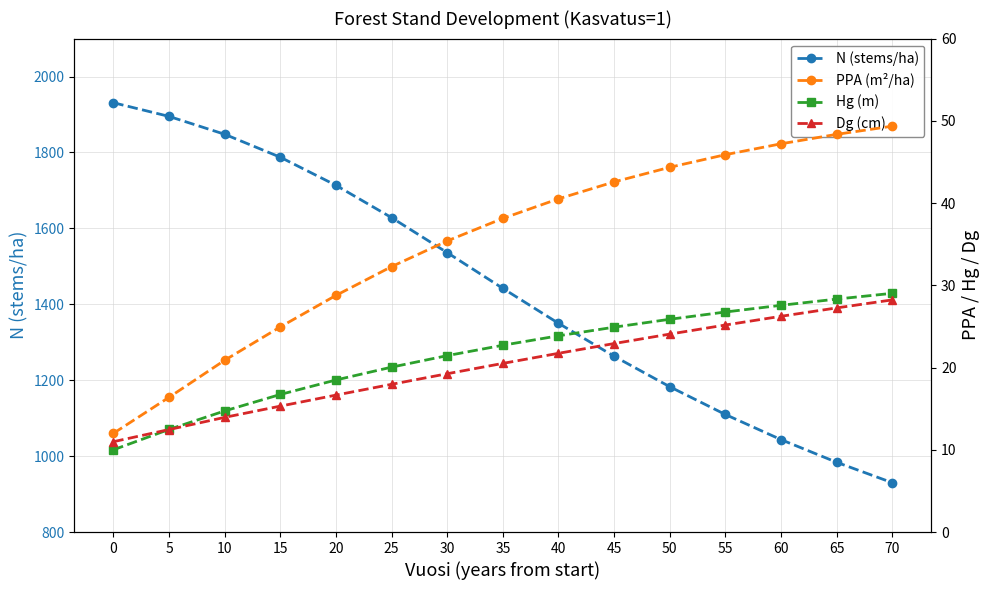

What are all the series names shown in the legend?

N (stems/ha), PPA (m²/ha), Hg (m), Dg (cm)